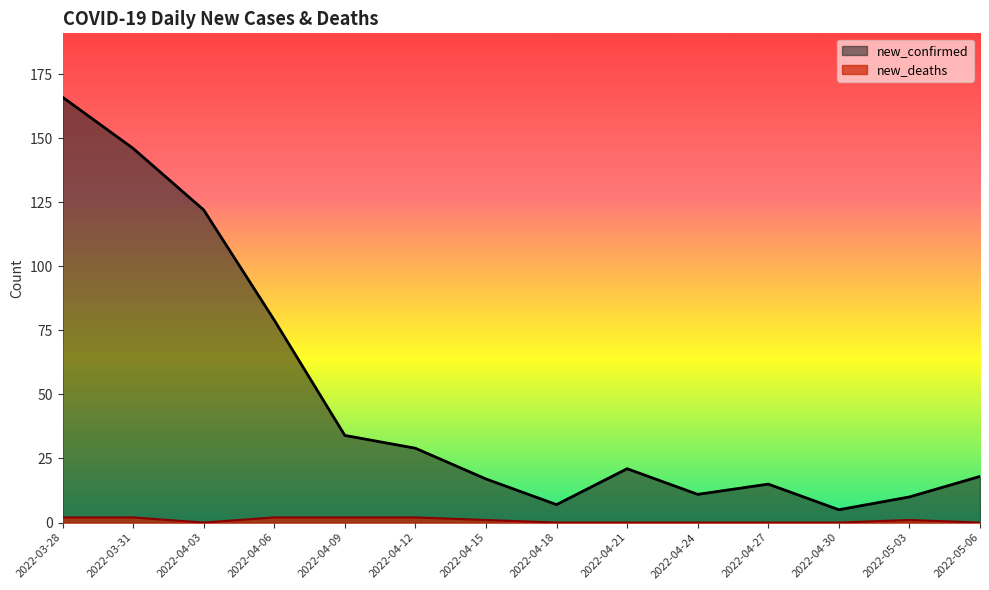

Rank the series by their average value, from highest to lowest.

new_confirmed, new_deaths